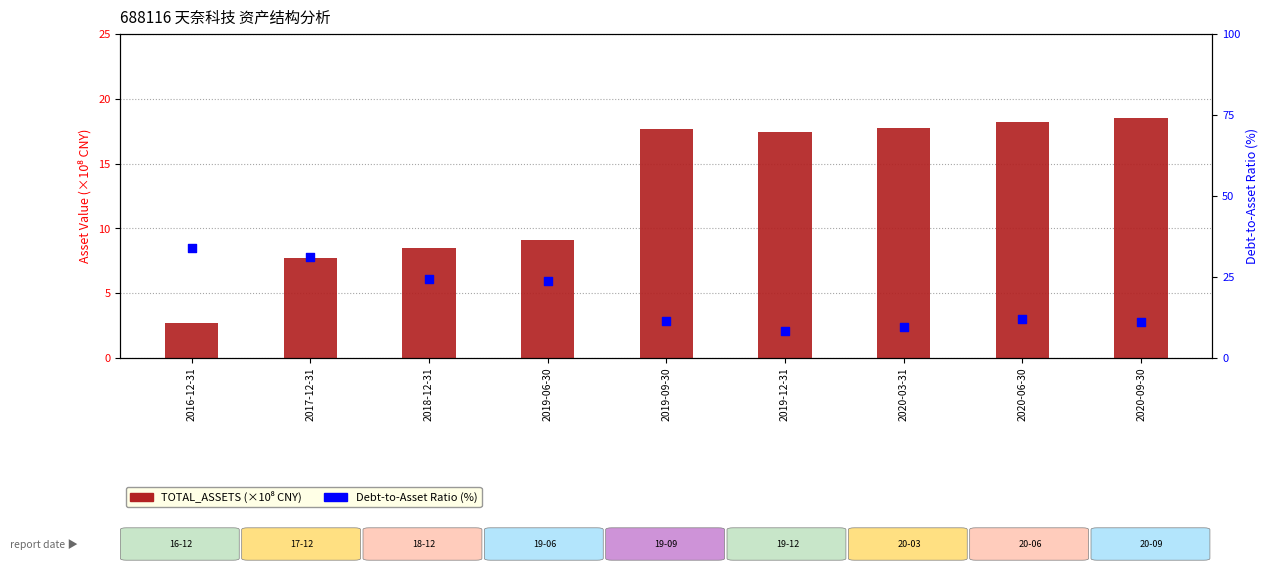

Is the value of TOTAL_ASSETS (×10⁸ CNY) at 2019-09-30 greater than the value of Debt-to-Asset Ratio (%) at 2020-06-30?

Yes